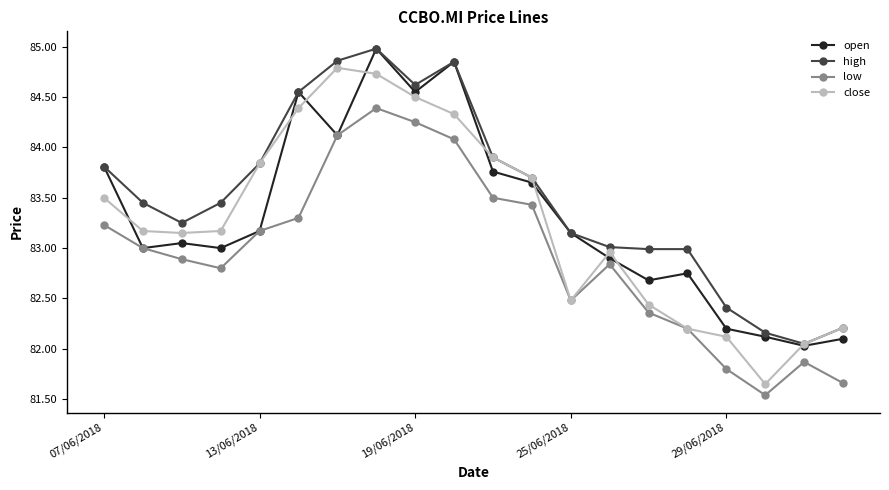

True or false: open has more than 1 points higher than both neighbors.

True